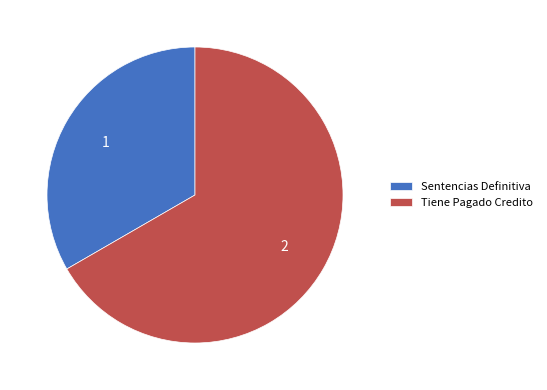

Which category accounts for the majority?

Tiene Pagado Credito